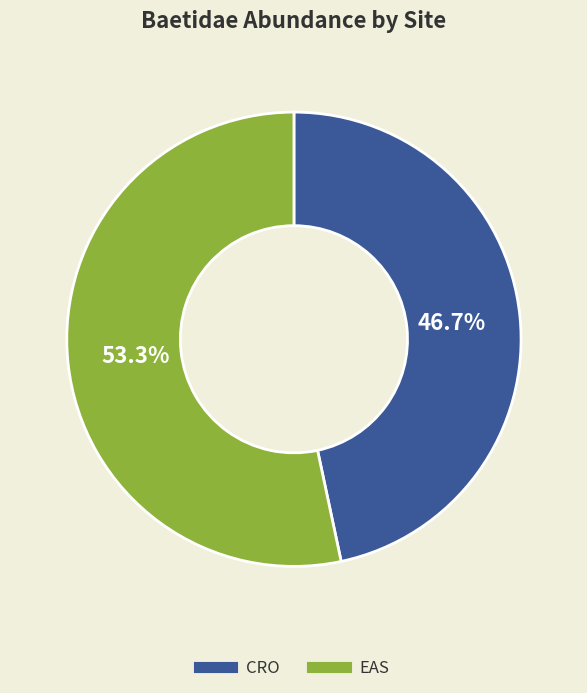

How many segments does this pie chart have?

2